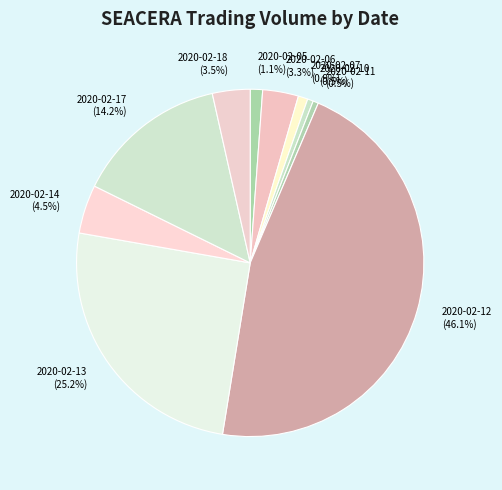

Count the number of slices in the pie.

10